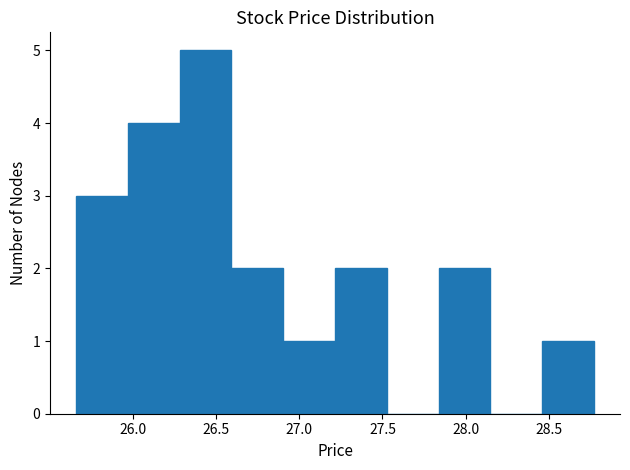

How tall is the bar that spans 27.20 to 27.55 on the x-axis? Neither the bar edges nor the heights are printed on the chart, so give them approximately, as read against the axes.

2